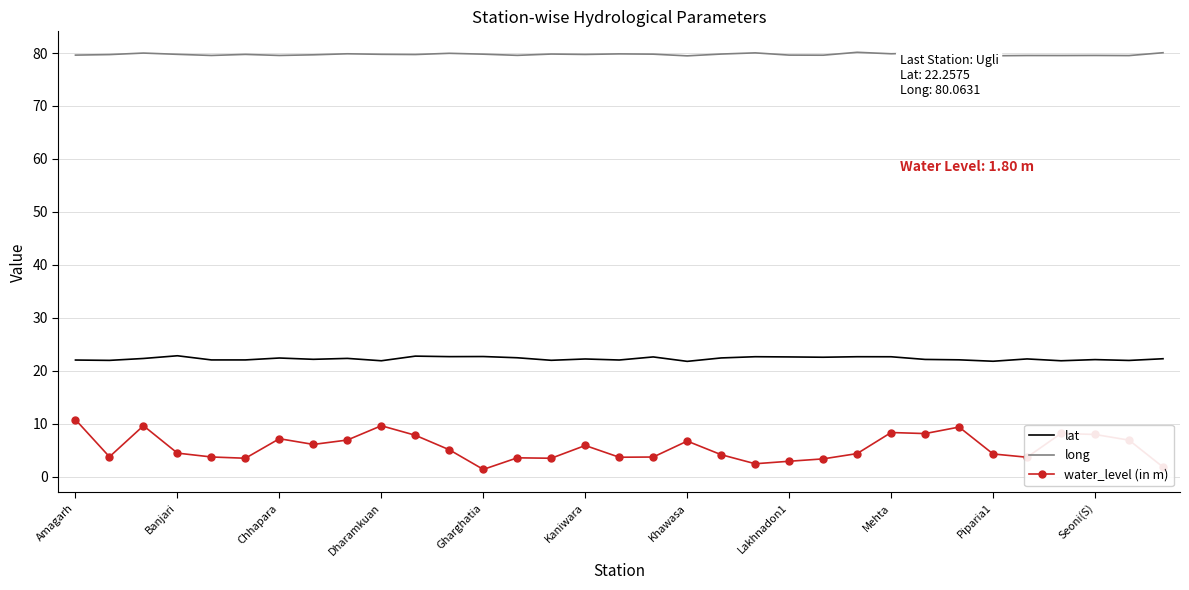

True or false: long has a value of 79.8 at 17.

True